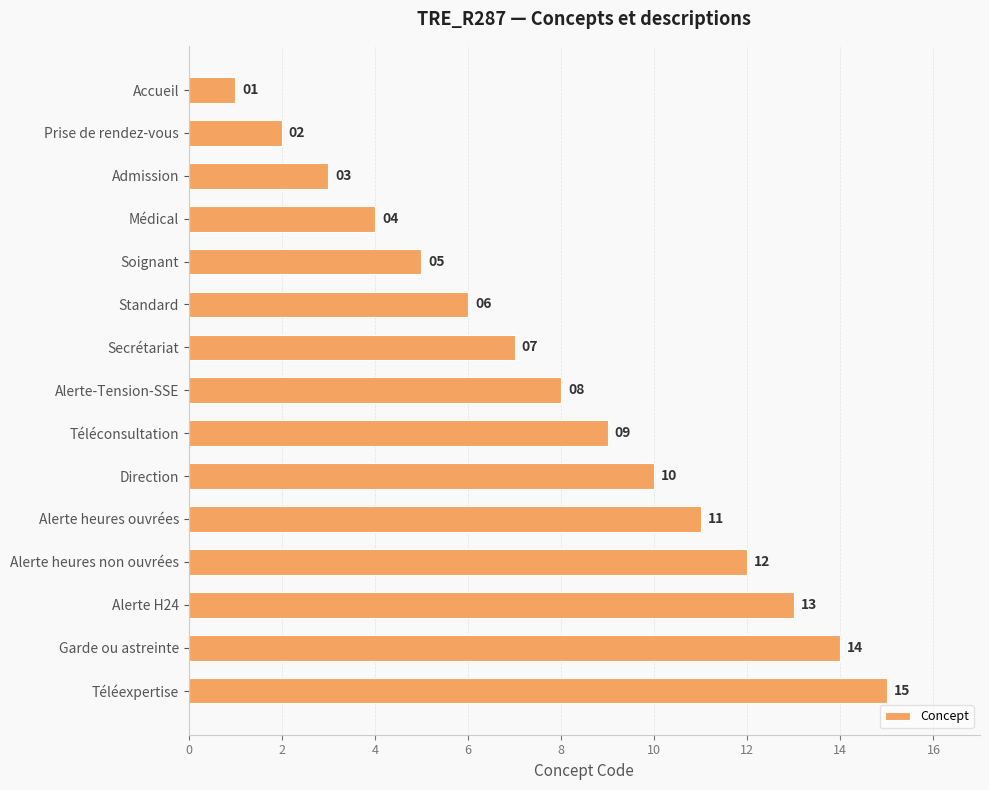

Is it true that the value at Admission is 5?

False